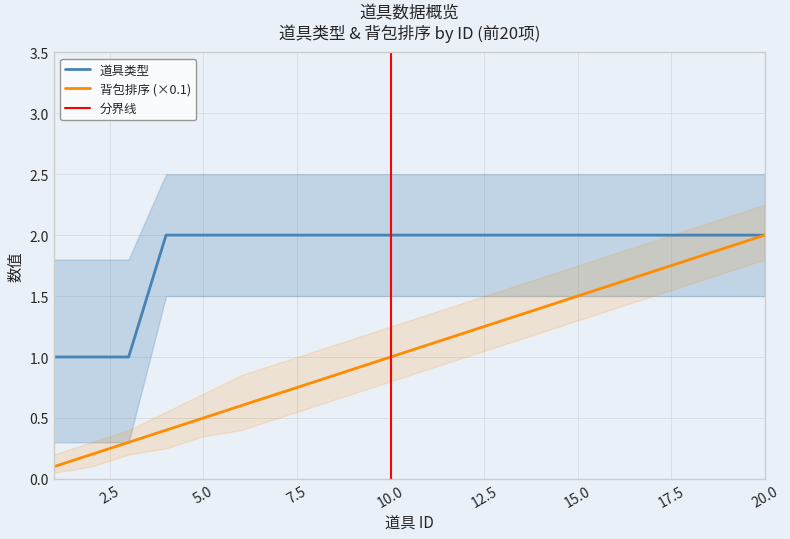

True or false: 道具类型 has a value of 1.0 at 8.

False